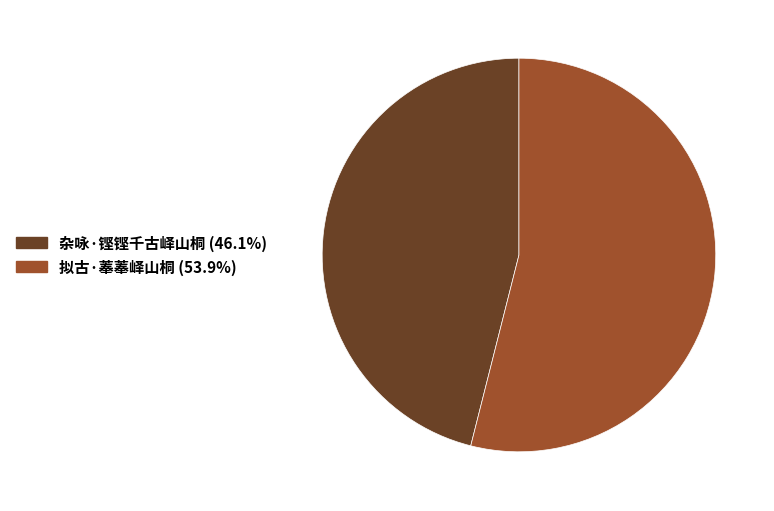

Which category has the biggest portion of the pie?

拟古·菶菶峄山桐